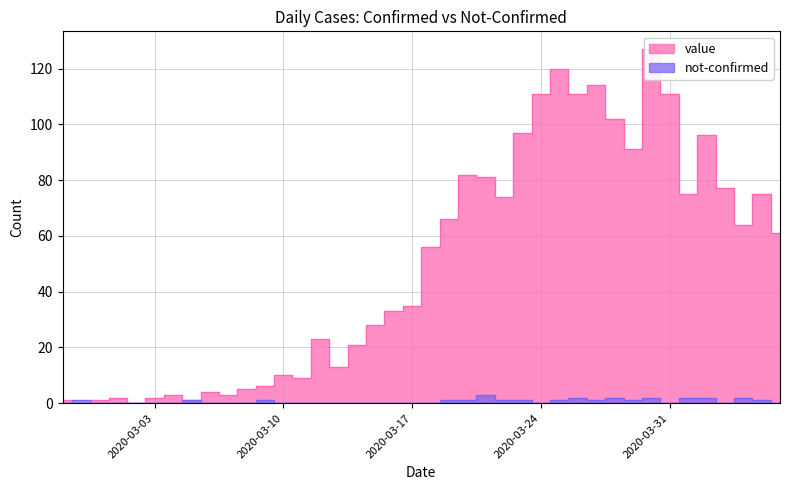

How many series are shown in this chart?

2